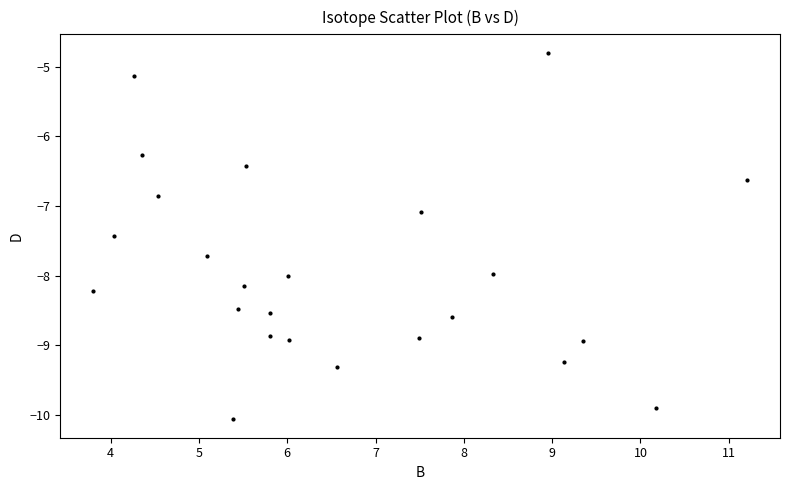

What is the range of X values (max minus min)?

7.4